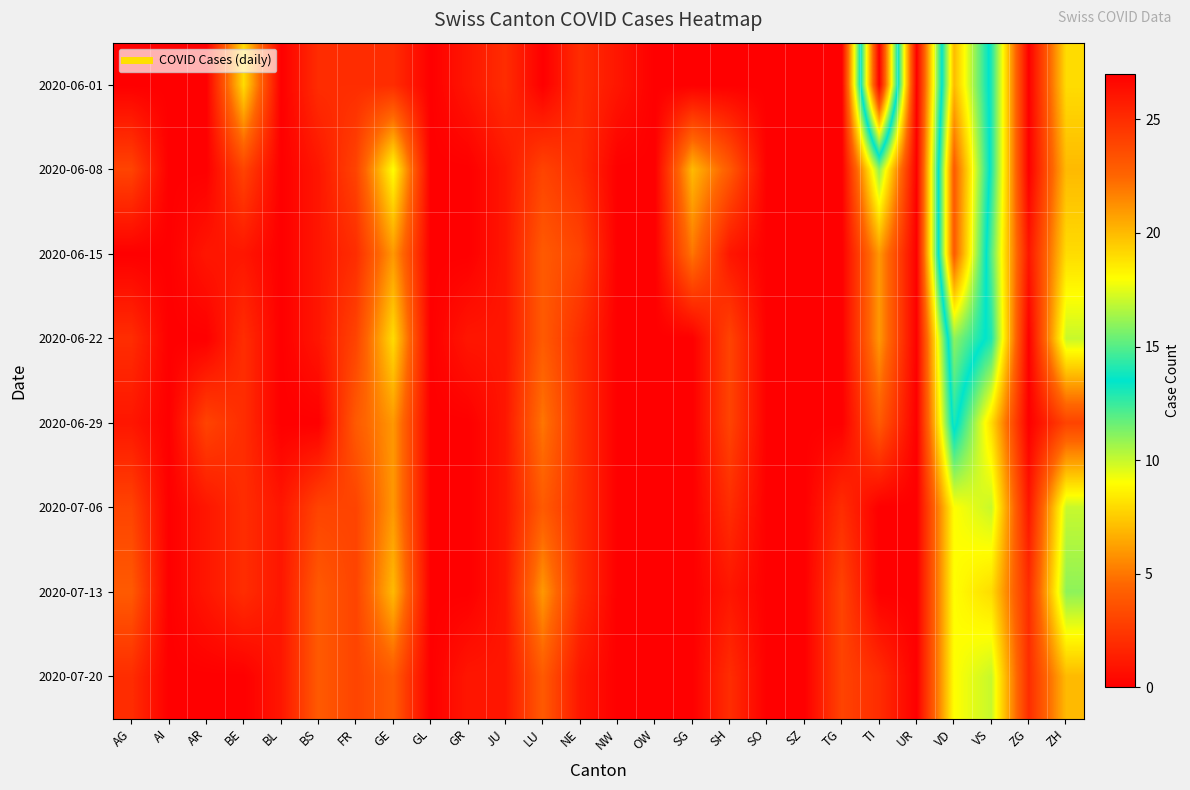

How many distinct data groups are displayed?

8